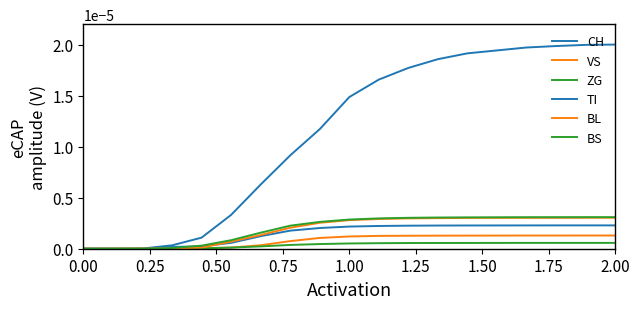

How many lines are shown in the chart?

6